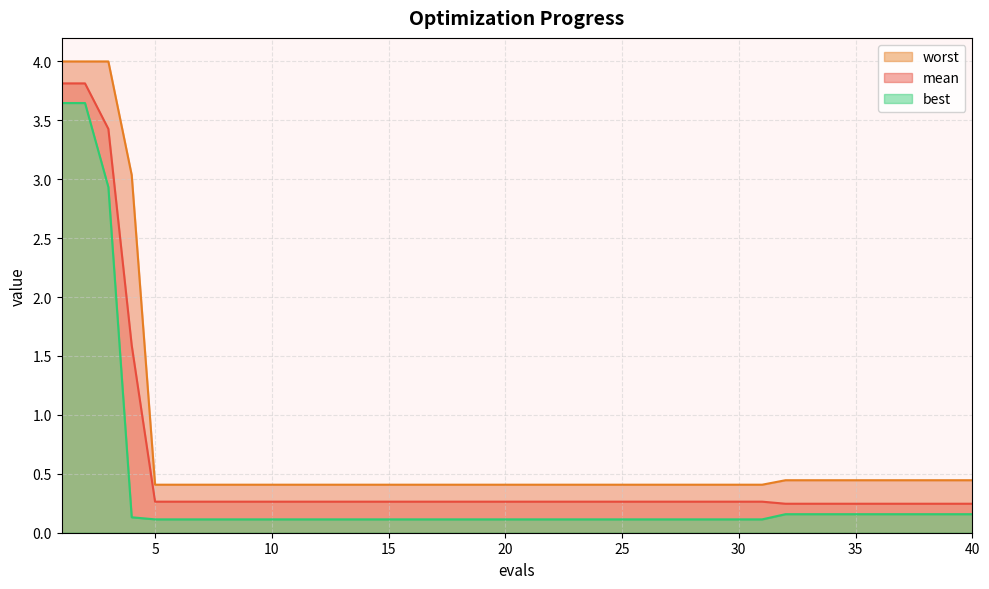

Where is mean nearest to the value 2?

4